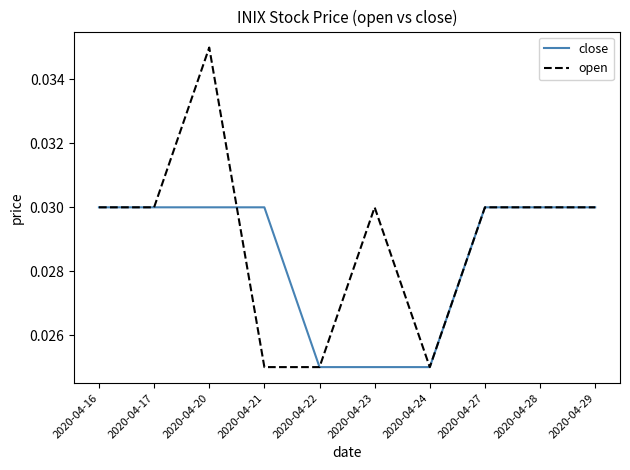

At which category does the chart reach its peak across all series?

2020-04-20